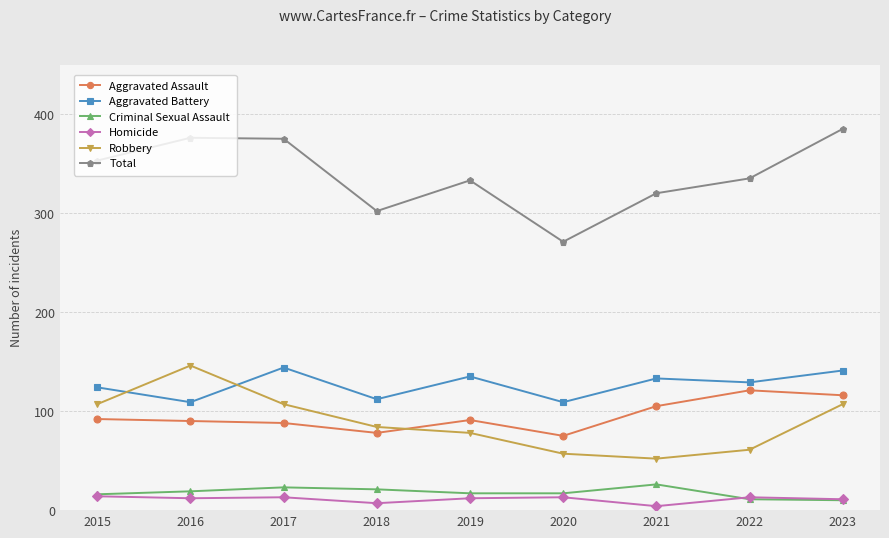

What is the difference between the maximum and minimum values in the Homicide series?

10